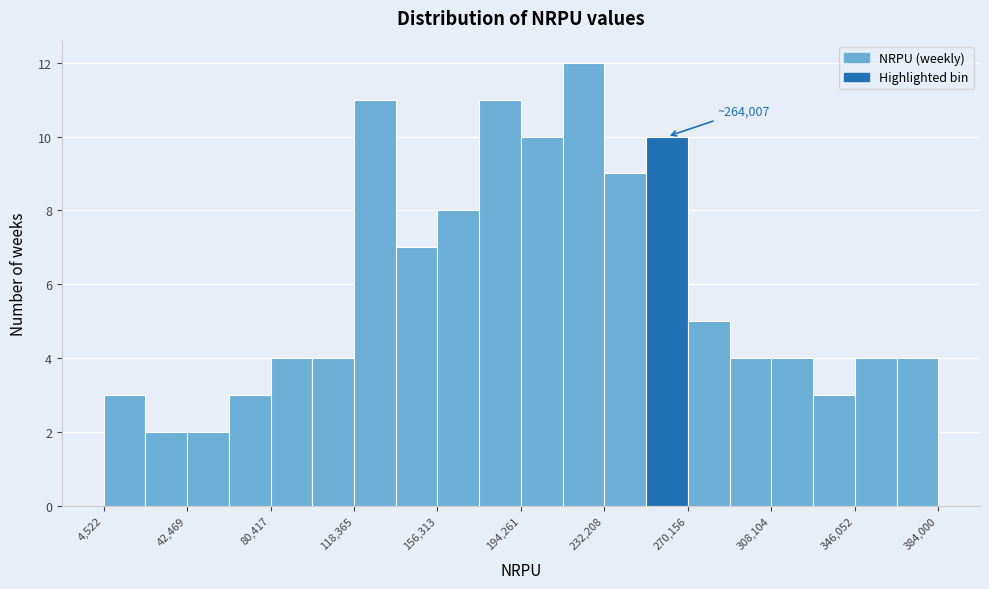

Around what value on the x-axis is the tallest bar? Give the approximate position of its centre, as read against the axis.

225000